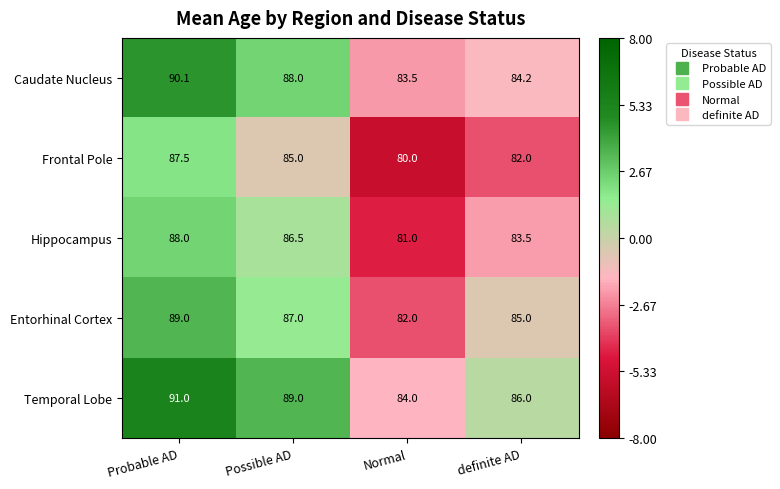

What is the total value across all series at Probable AD?

445.6